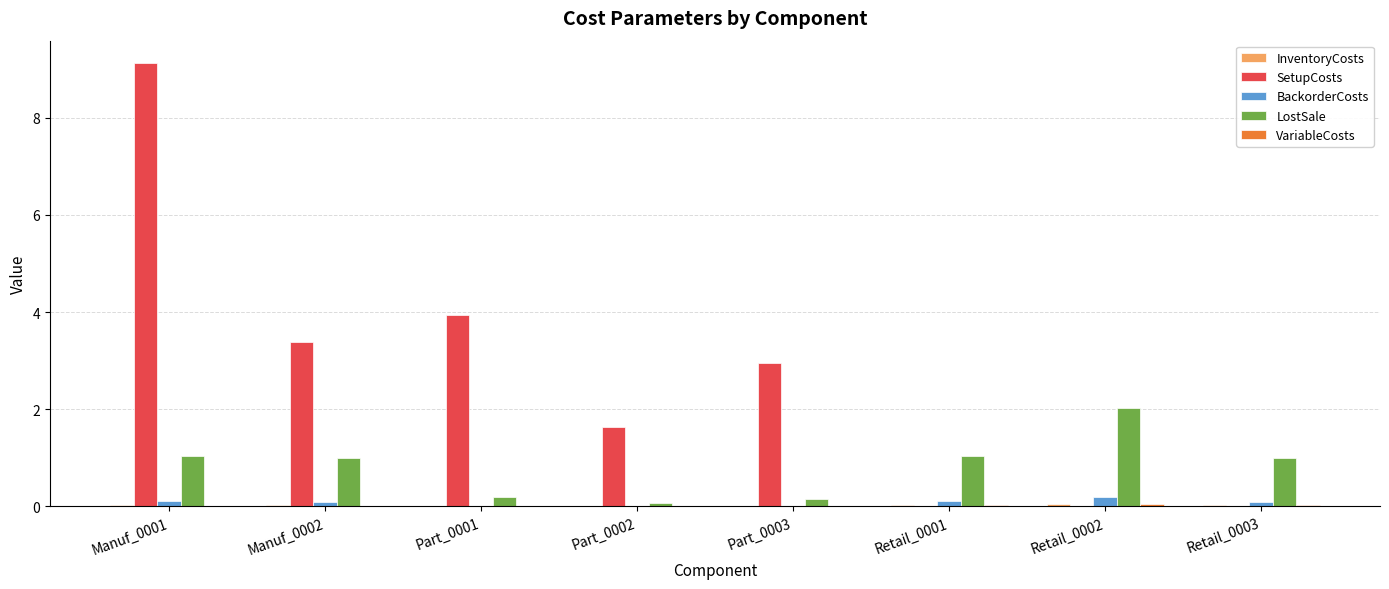

What is the spread (max minus min) of values at Manuf_0002?

3.4